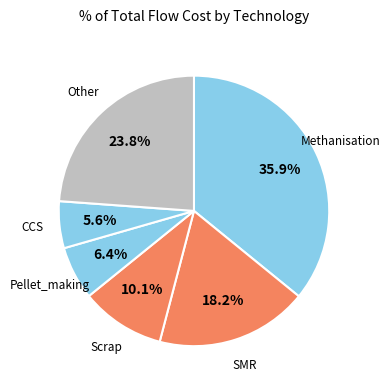

How many segments does this pie chart have?

6